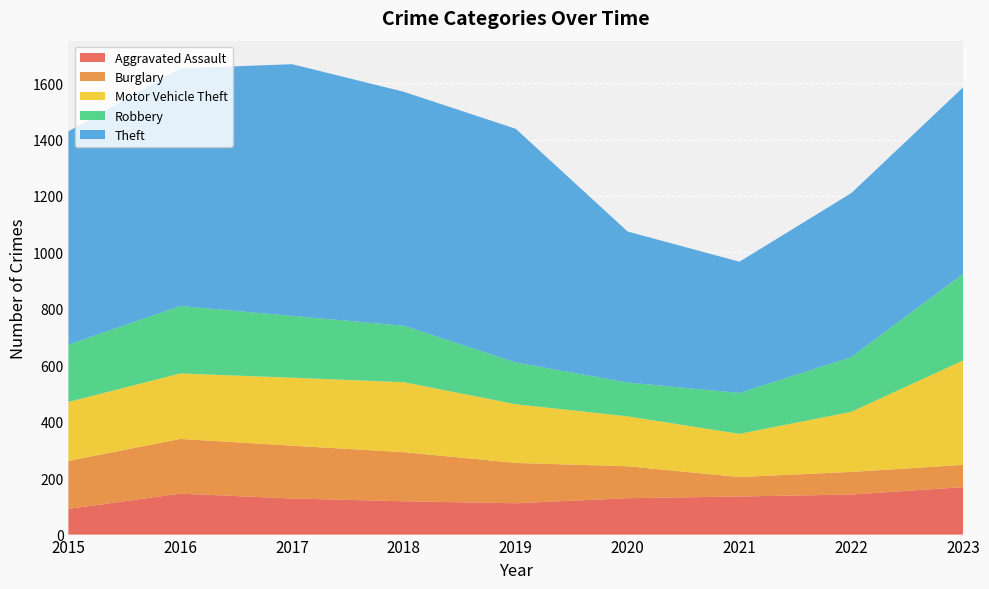

Reading right to left, transcribe all the data shown in this chart.

Aggravated Assault: 168	142	135	129	111	118	128	145	91
Burglary: 79	80	69	113	143	174	187	194	170
Motor Vehicle Theft: 370	213	153	177	208	248	241	232	209
Robbery: 307	194	145	120	148	200	219	239	203
Theft: 661	581	465	535	828	829	892	842	756